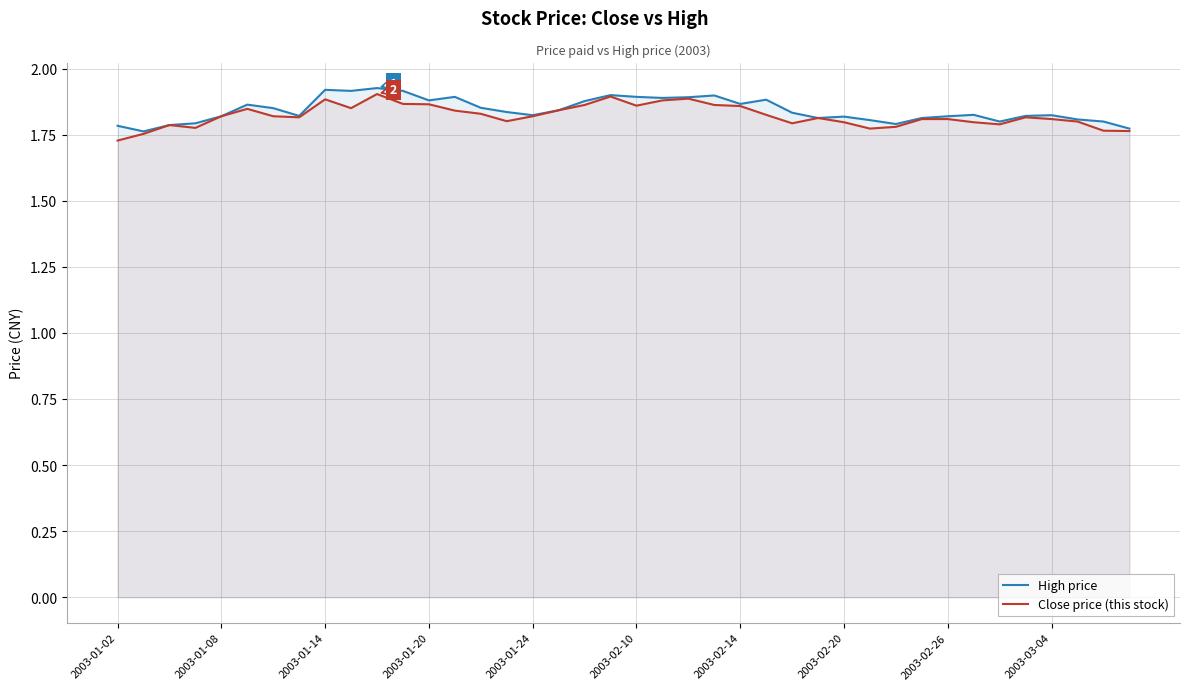

Which series has the largest range (max minus min)?

Close price (this stock)